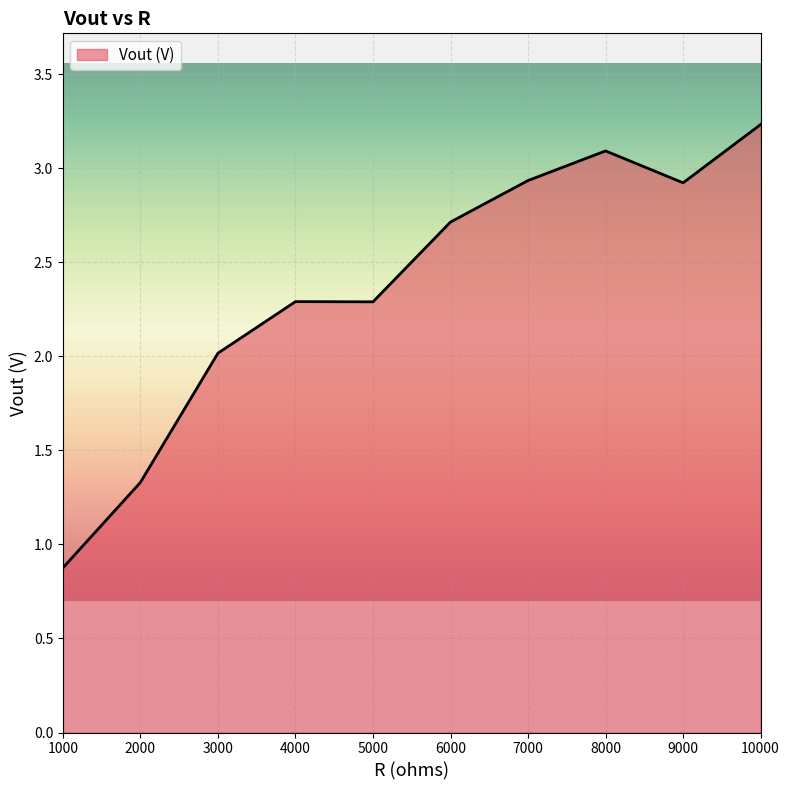

What is the sum of all values?

23.7